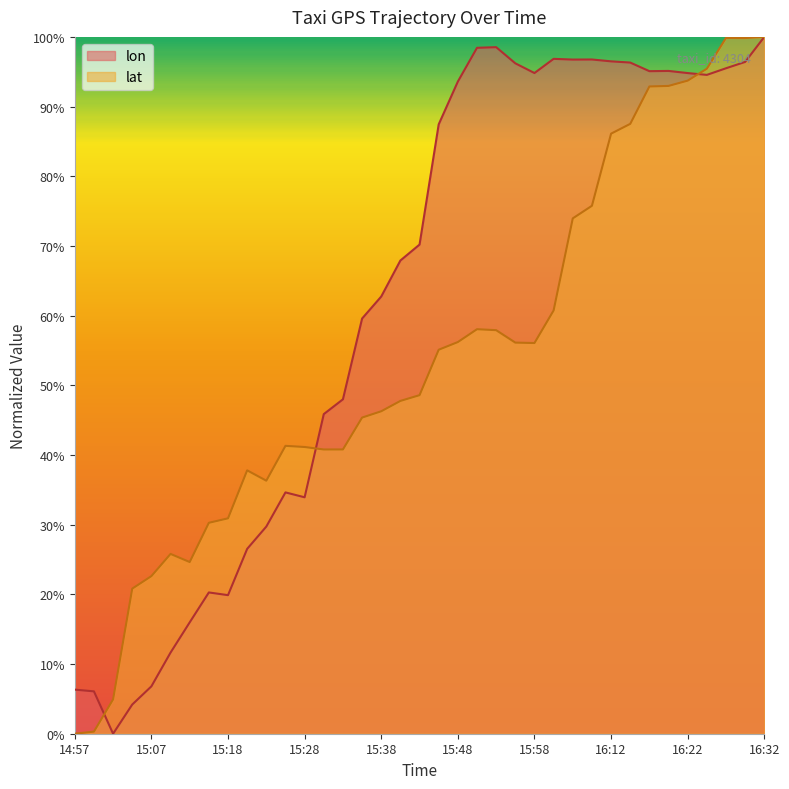

What is the difference between the highest and lowest values at 15:07?

15.8